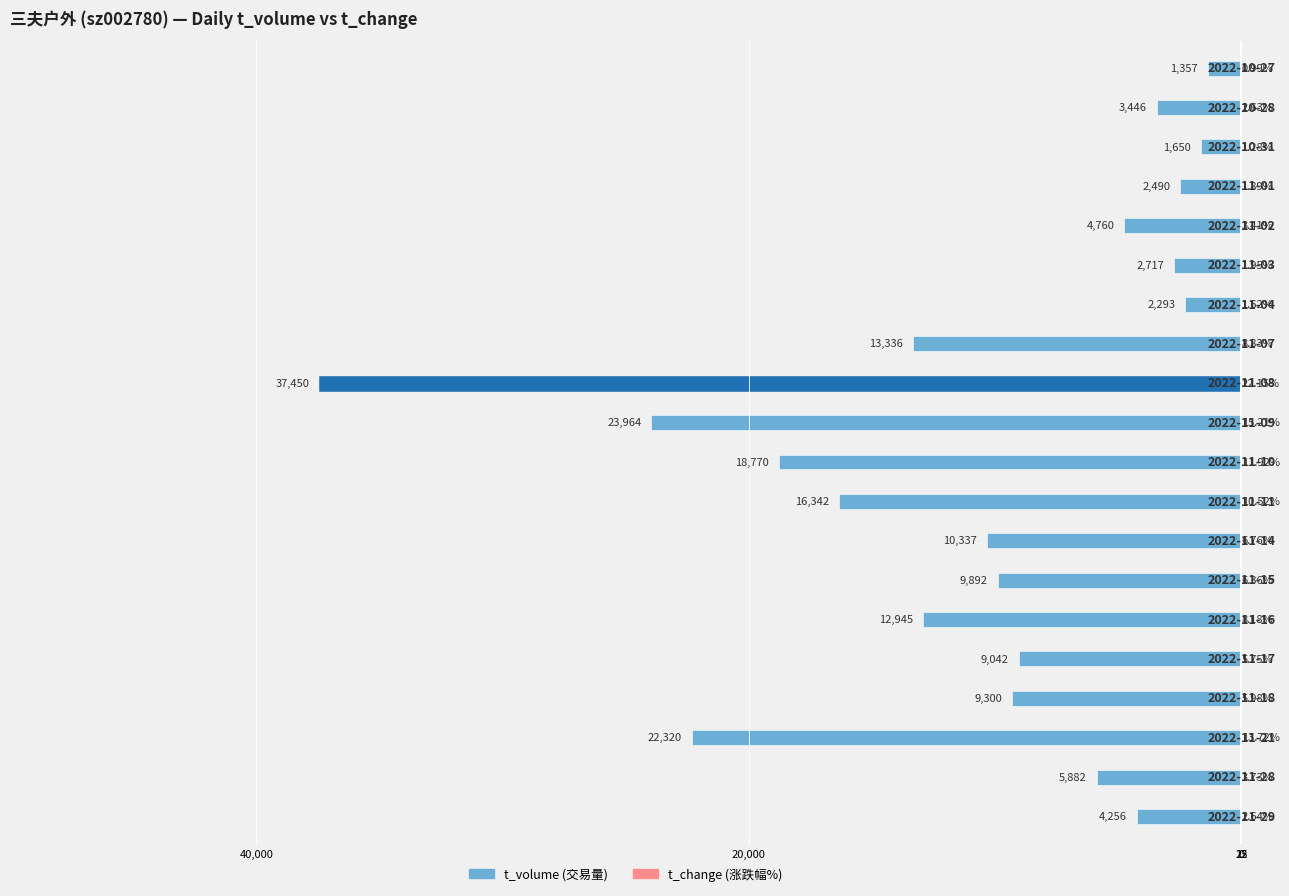

True or false: t_change has a value of 6.0 at 12.

True